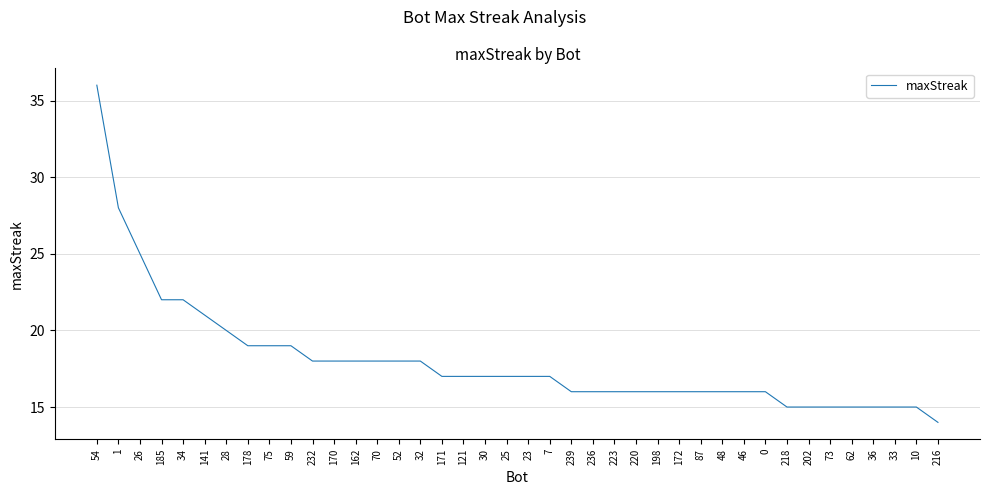

Is this an area chart (filled region under the line)?

No